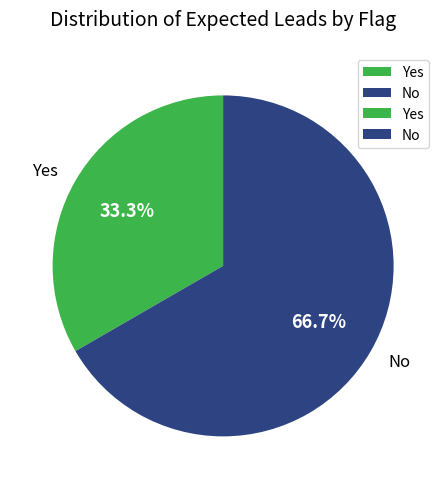

What percentage do No and Yes together represent?

100.0%